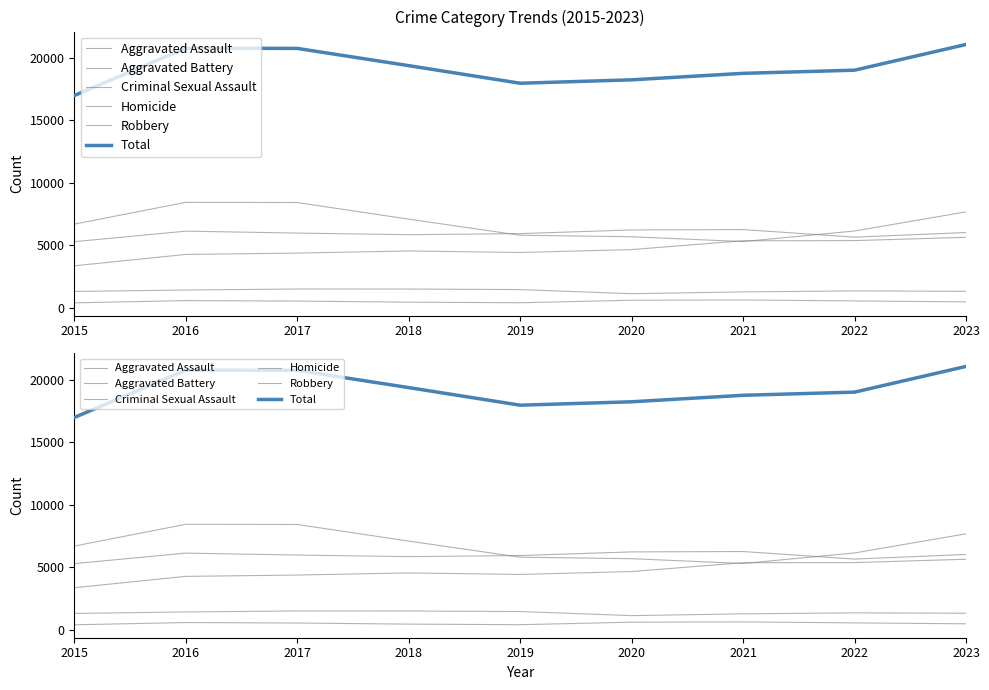

At how many categories does at least one series exceed 15644?

9